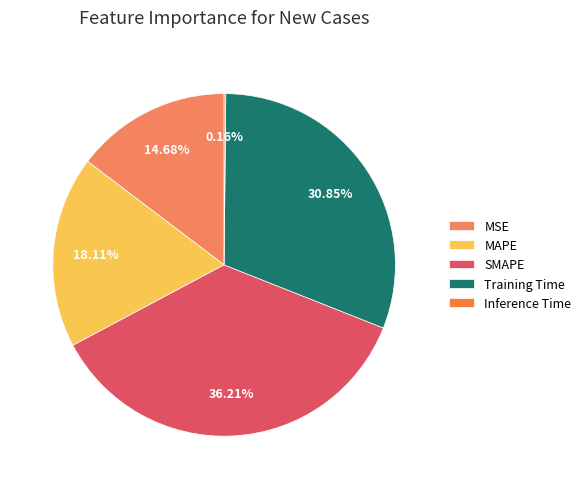

To the nearest percent, what portion does SMAPE represent?

36%